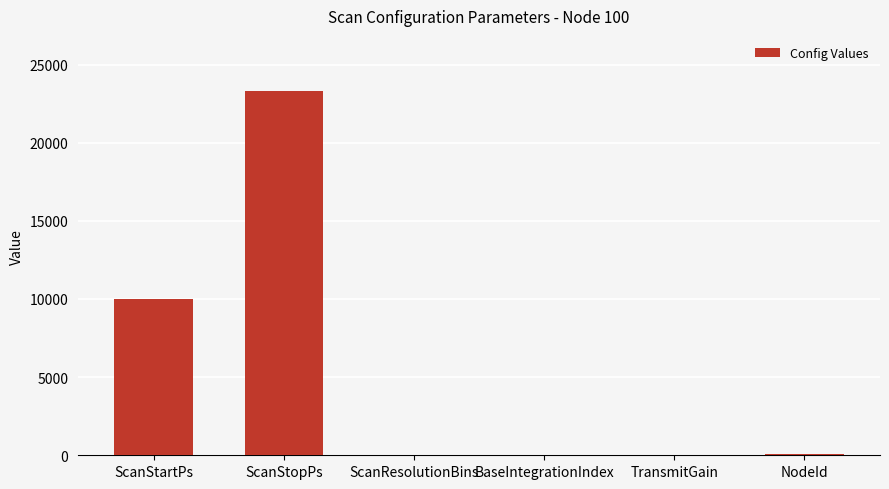

Is it true that the value at ScanStopPs is 23333?

True